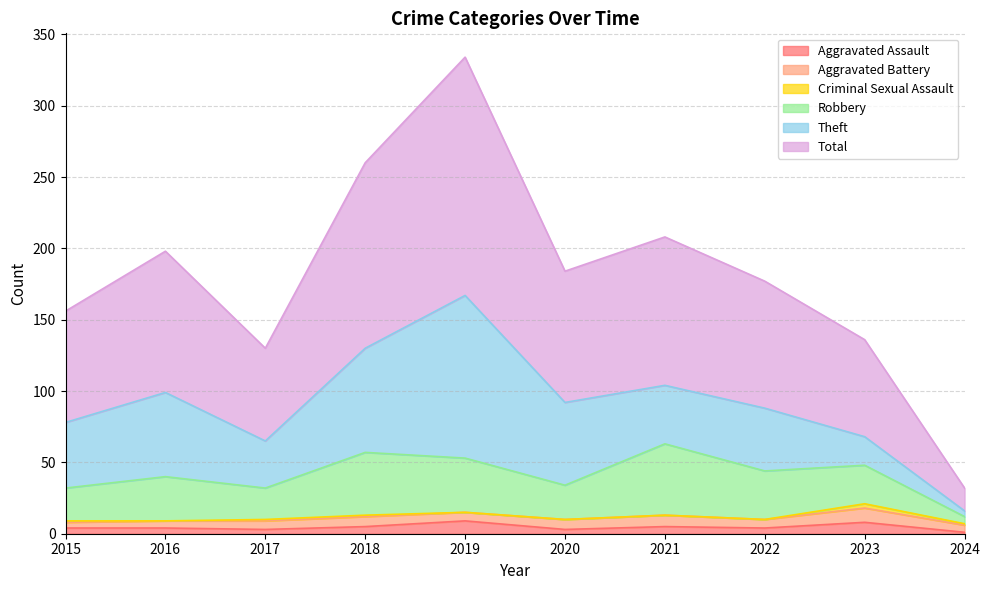

What are all the series names shown in the legend?

Aggravated Assault, Aggravated Battery, Criminal Sexual Assault, Robbery, Theft, Total